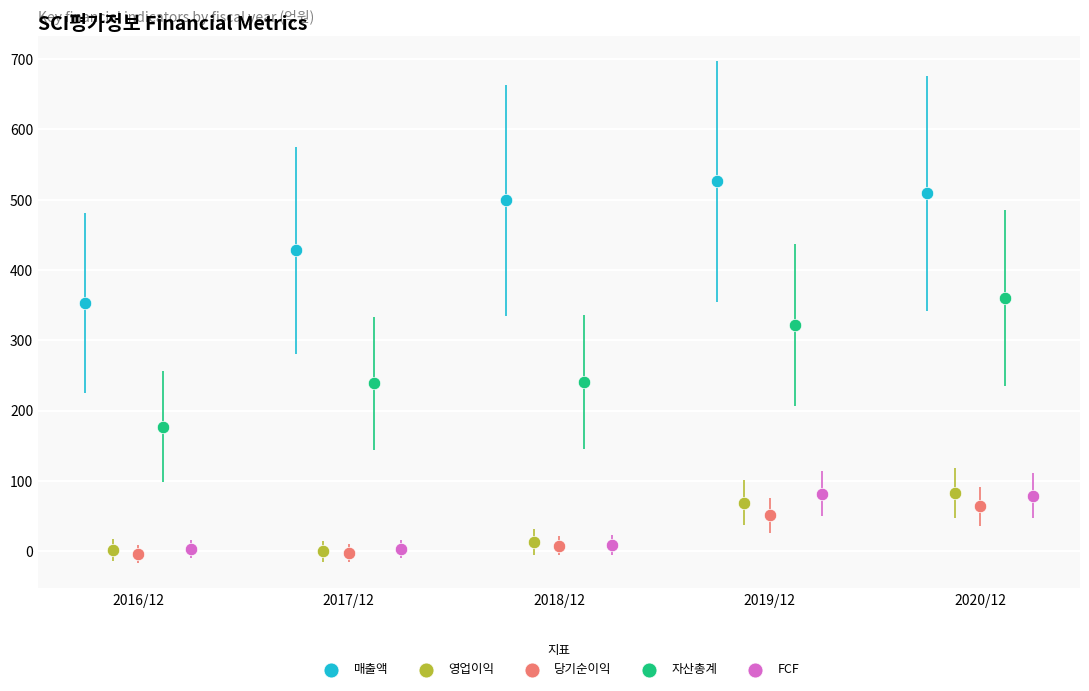

Which series contains the highest Y value?

매출액